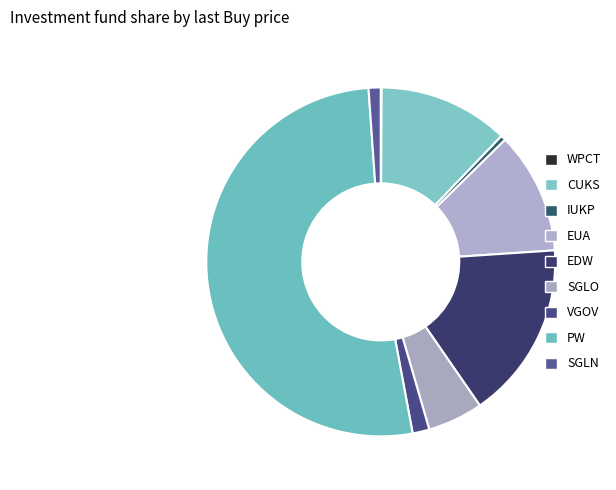

Which category has the smallest portion of the pie?

WPCT